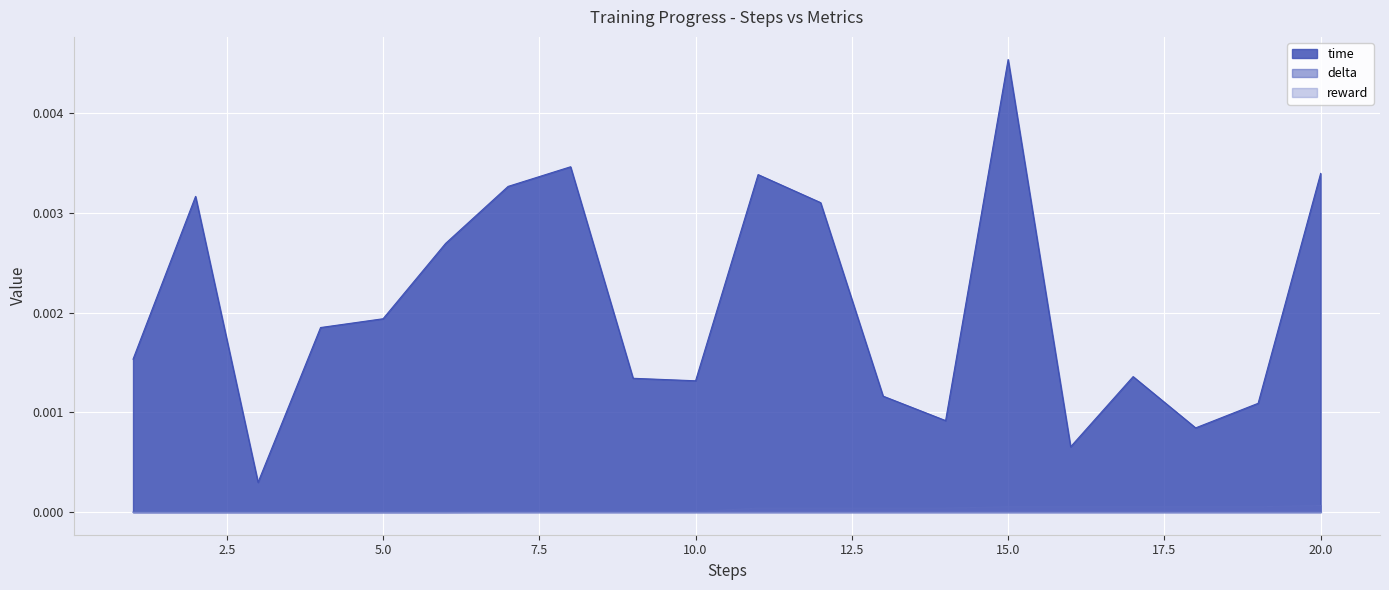

Where is delta nearest to the value 0?

1